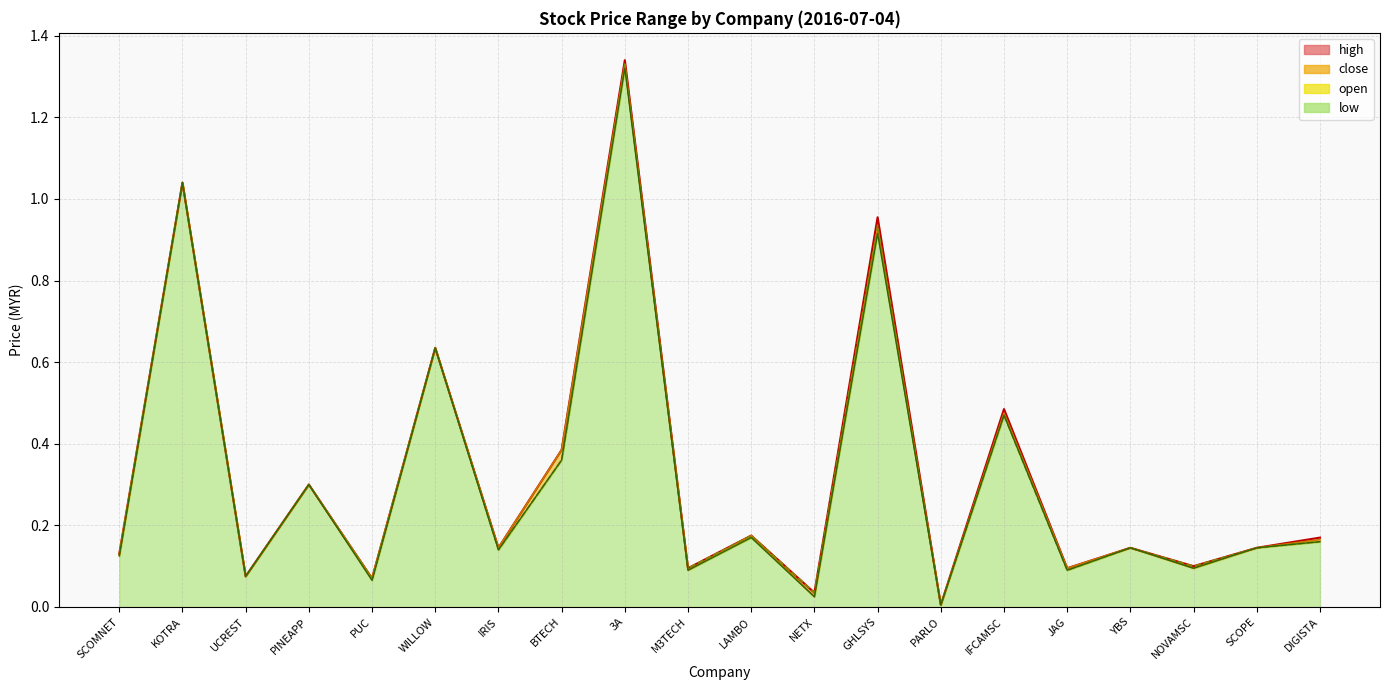

Rank the categories by open value from highest to lowest.

3A, KOTRA, GHLSYS, WILLOW, IFCAMSC, BTECH, PINEAPP, LAMBO, DIGISTA, IRIS, YBS, SCOPE, SCOMNET, JAG, NOVAMSC, M3TECH, UCREST, PUC, NETX, PARLO